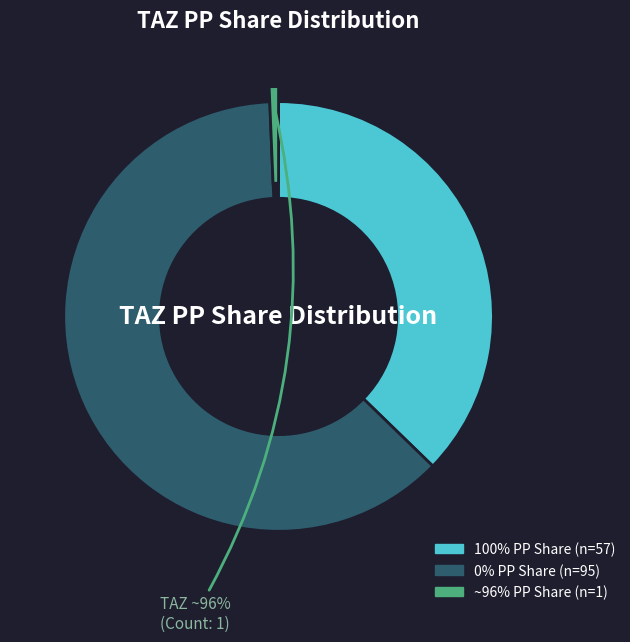

Which slice is the smallest?

~96% PP Share